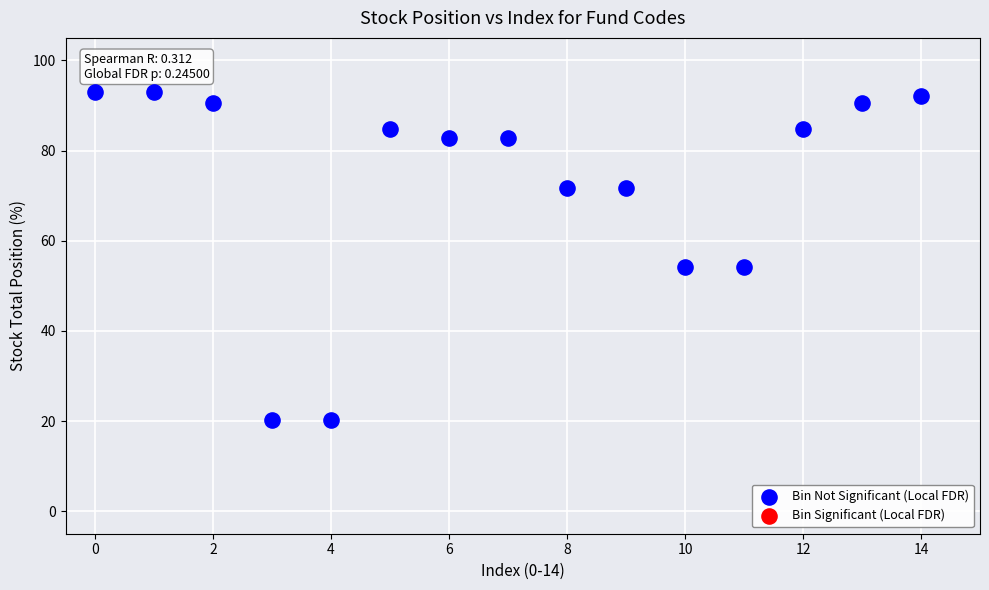

What is the range of Y values (max minus min)?

72.8